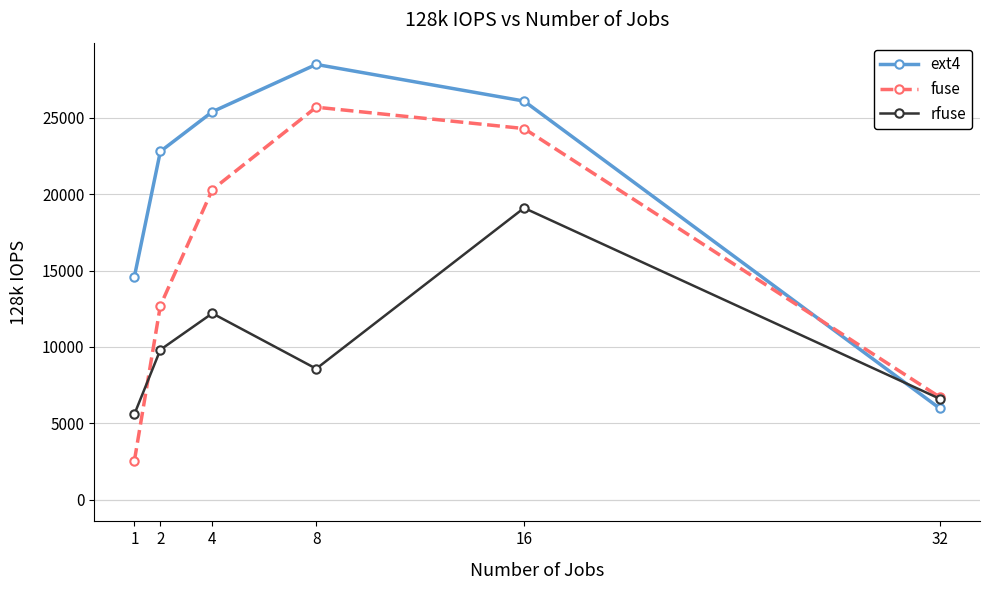

Count the number of data series in this chart.

3